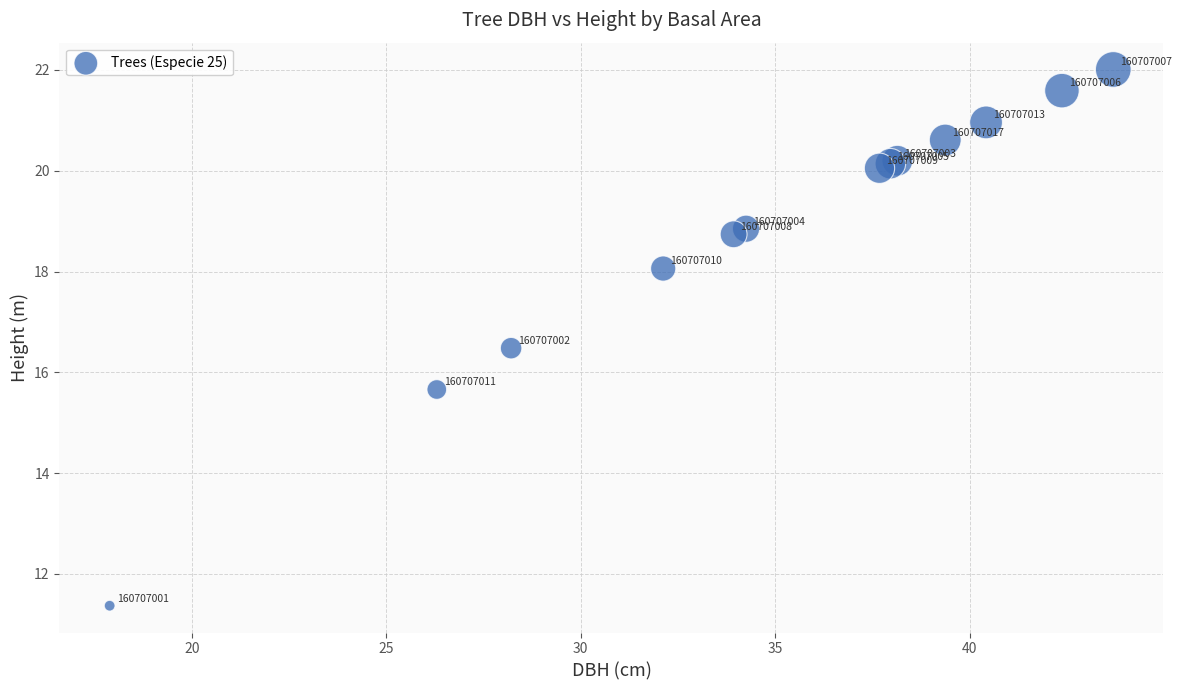

What Y value in the scatter plot is closest to 16?

15.7